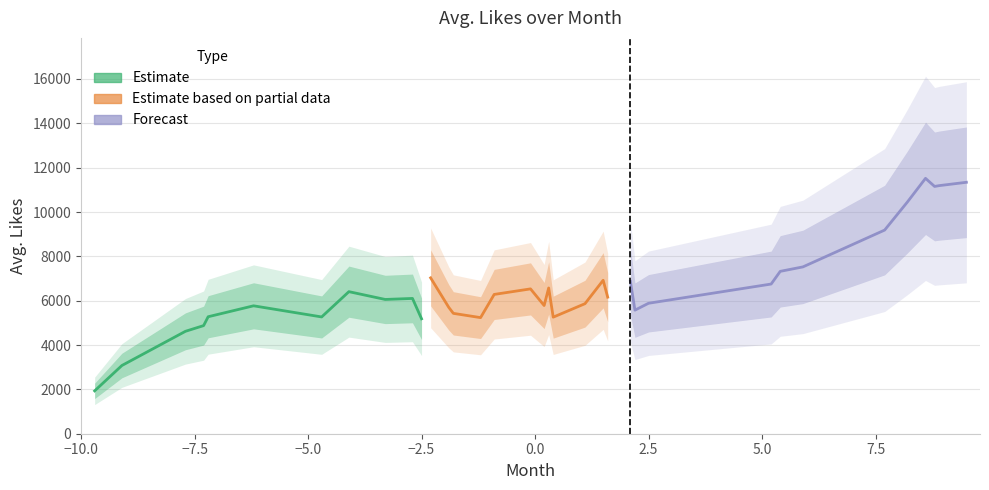

Reading right to left, transcribe all the data shown in this chart.

34=11341.0	33=11190.1	32=11153.8	31=11518.9	30=10449.4	29=9185.8	28=7525.1	27=7324.0	26=6751.3	25=5884.9	24=5574.1	23=6872.7	22=6159.8	21=6921.3	20=5865.7	19=5257.6	18=6574.5	17=5782.8	16=6532.9	15=6282.8	14=5236.6	13=5429.2	12=5697.9	11=7030.4	10=5183.6	9=6102.2	8=6056.3	7=6407.8	6=5267.3	5=5769.7	4=5276.2	3=4876.4	2=4619.6	1=3076.8	0=1933.0